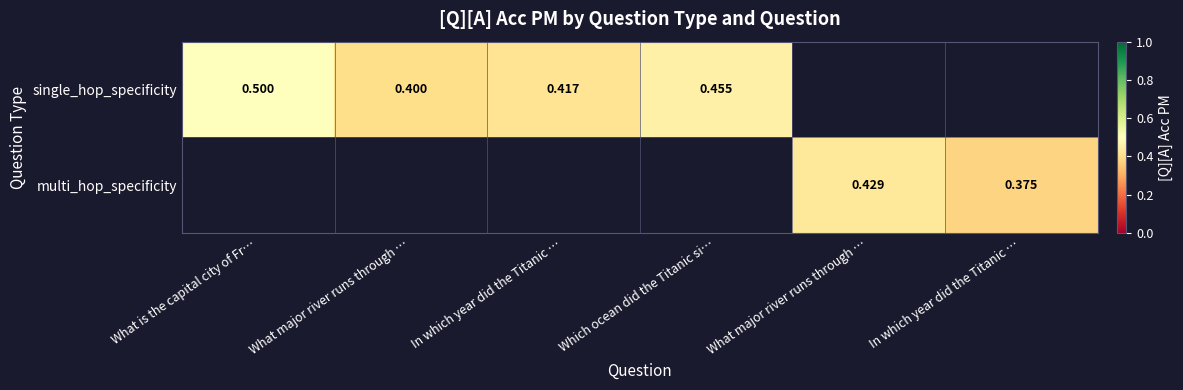

Which series has the widest spread of values?

single_hop_specificity